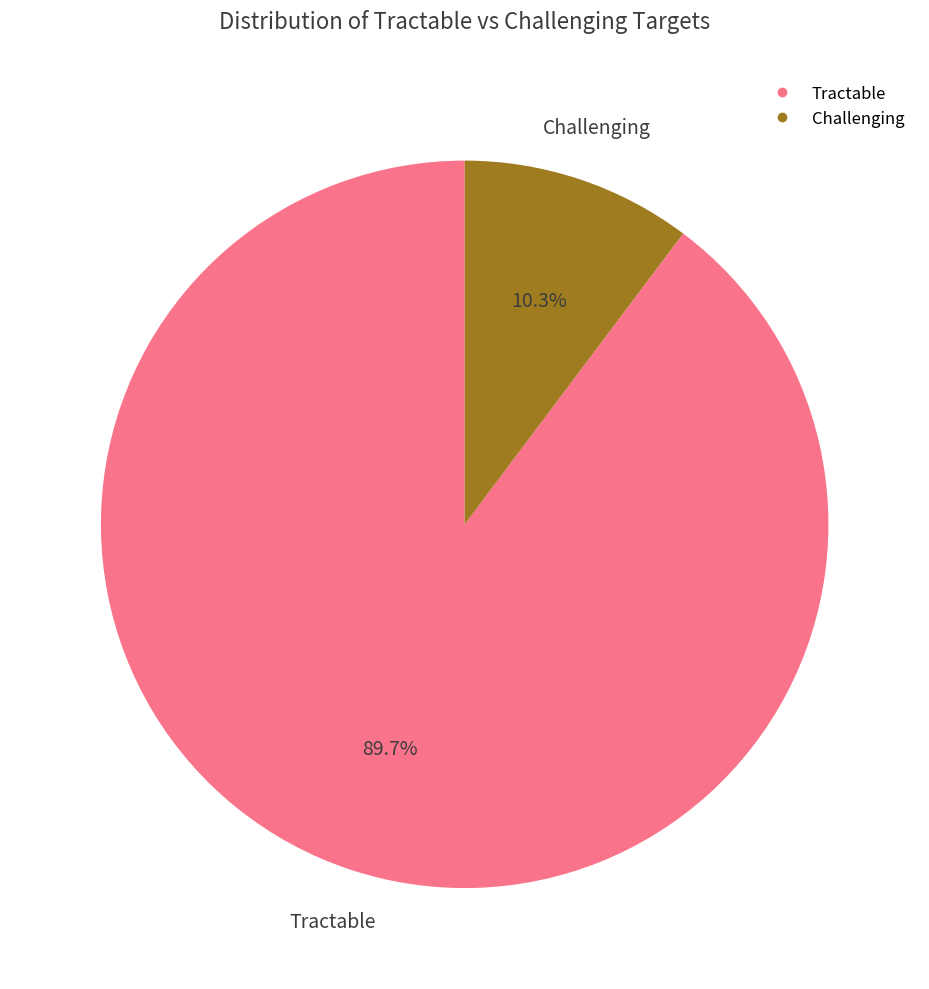

Which slice is the smallest?

Challenging